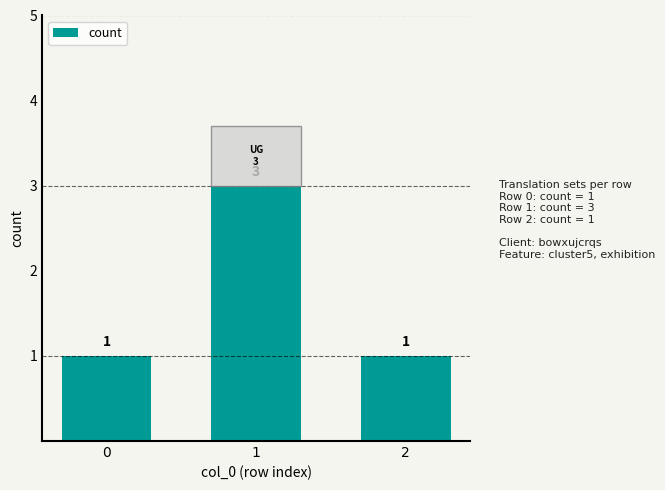

Reading left to right, transcribe all the data shown in this chart.

0=1	1=3	2=1